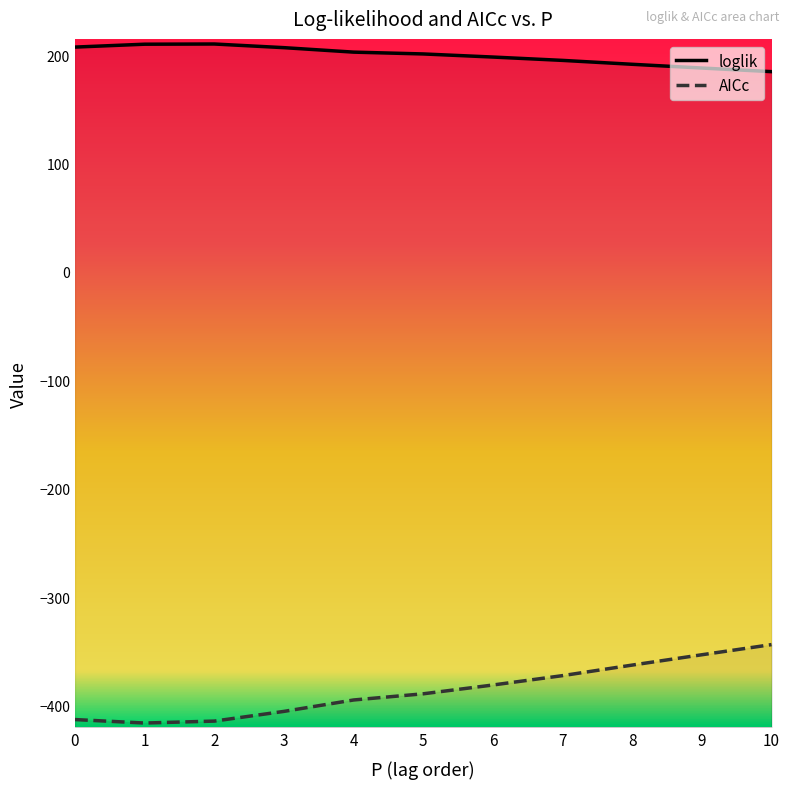

True or false: AICc and loglik cross at least once.

False